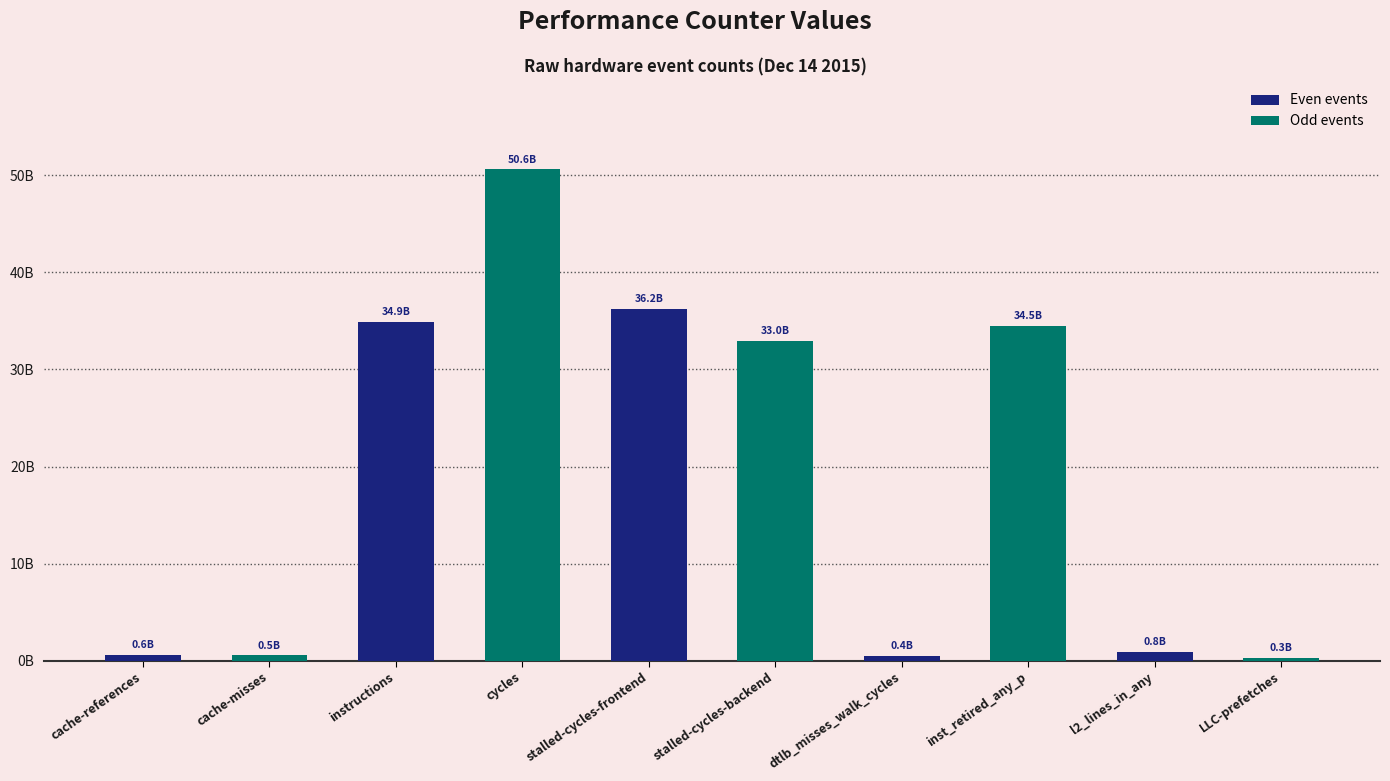

Are the bars horizontal?

No